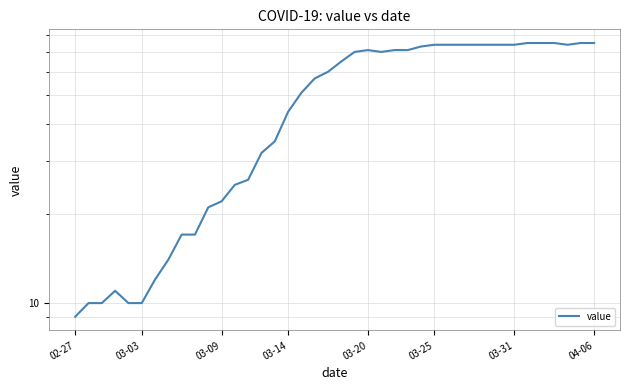

What is the smallest value displayed?

9